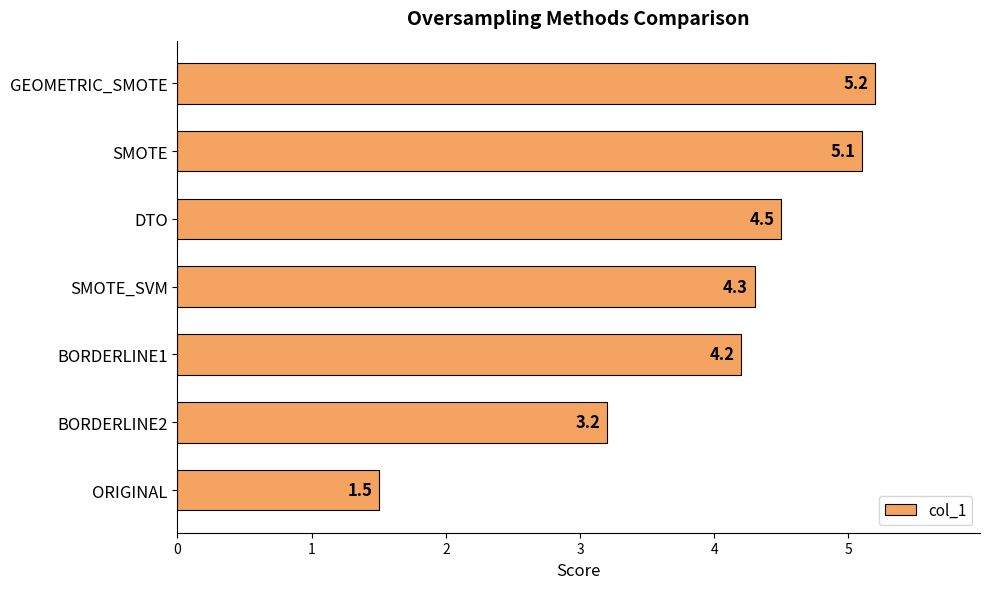

What is the change in value from BORDERLINE2 to SMOTE_SVM?

+1.1